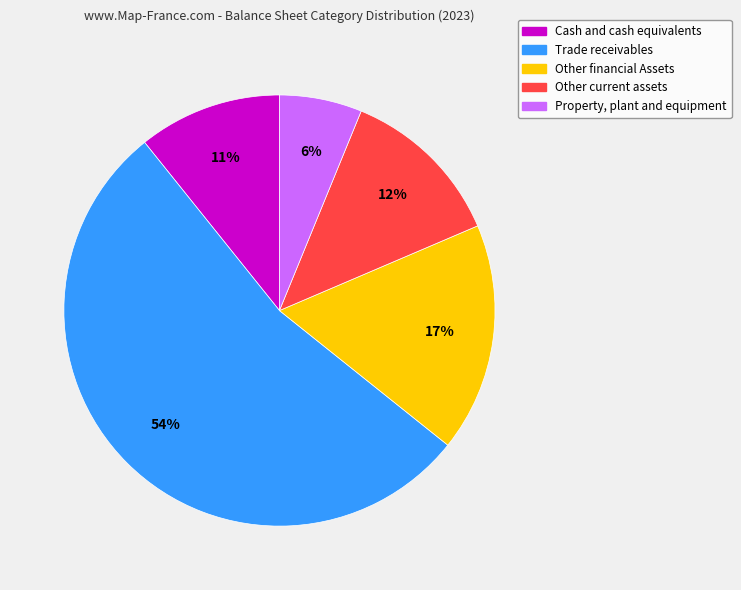

Is it true that Trade receivables is 54% of the pie?

True